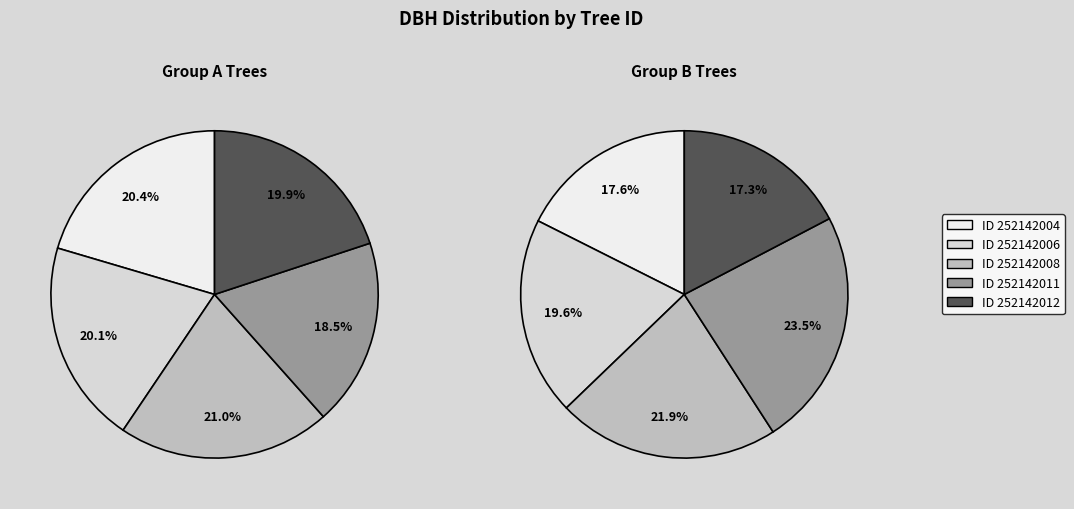

Which series has the widest spread of values?

Group B (last 5)